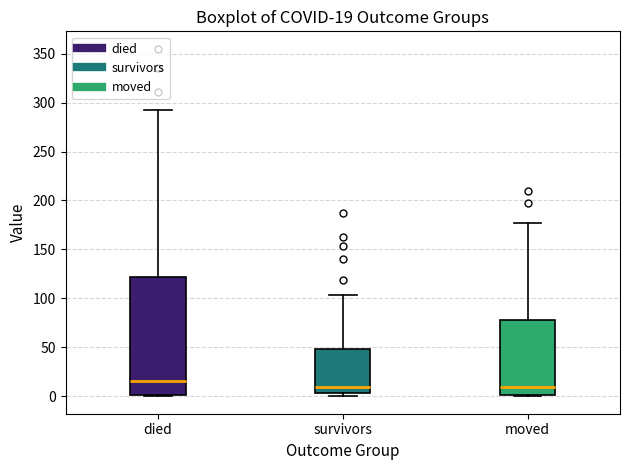

Comparing the boxes themselves (not the whiskers), which one is the tallest?

died